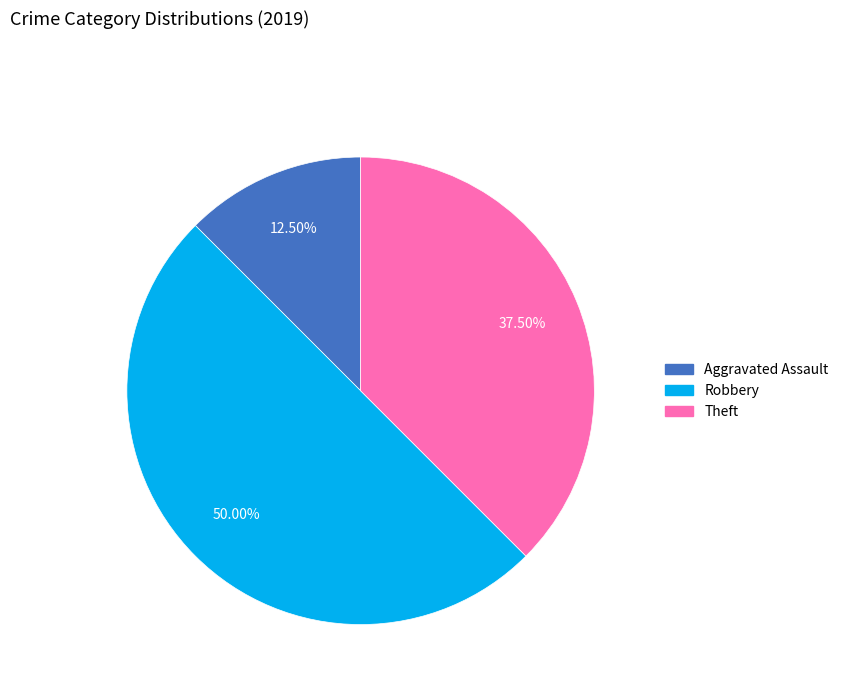

Which slice is the largest?

Robbery